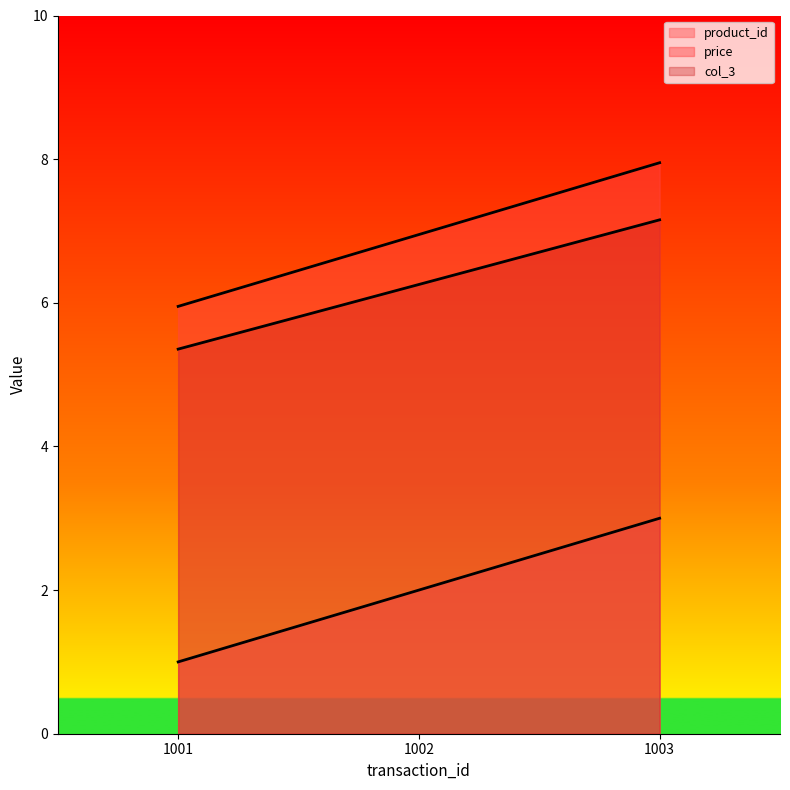

What is the minimum value shown in the chart?

1.0